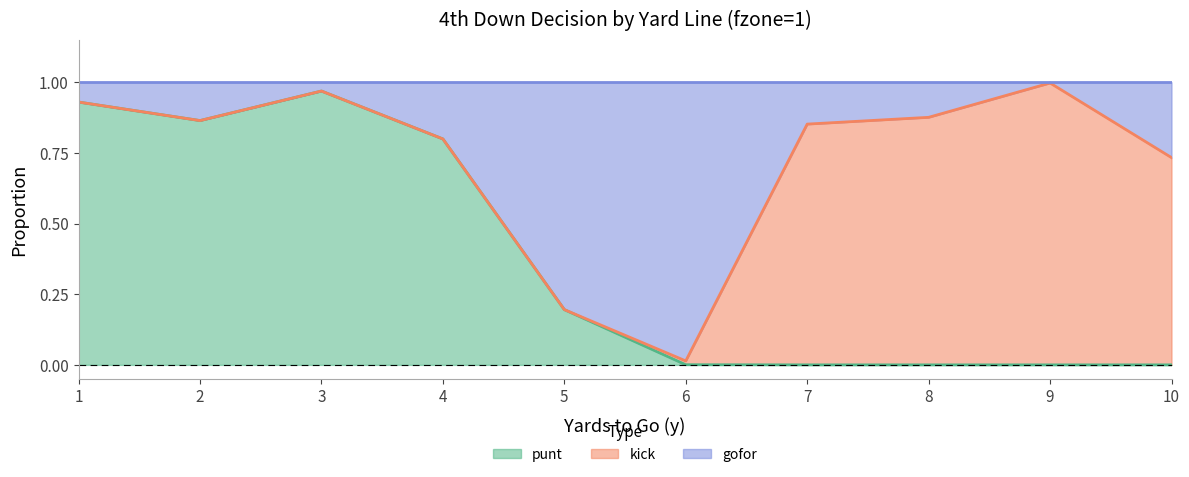

Is it true that punt equals 0.0 at 10?

True